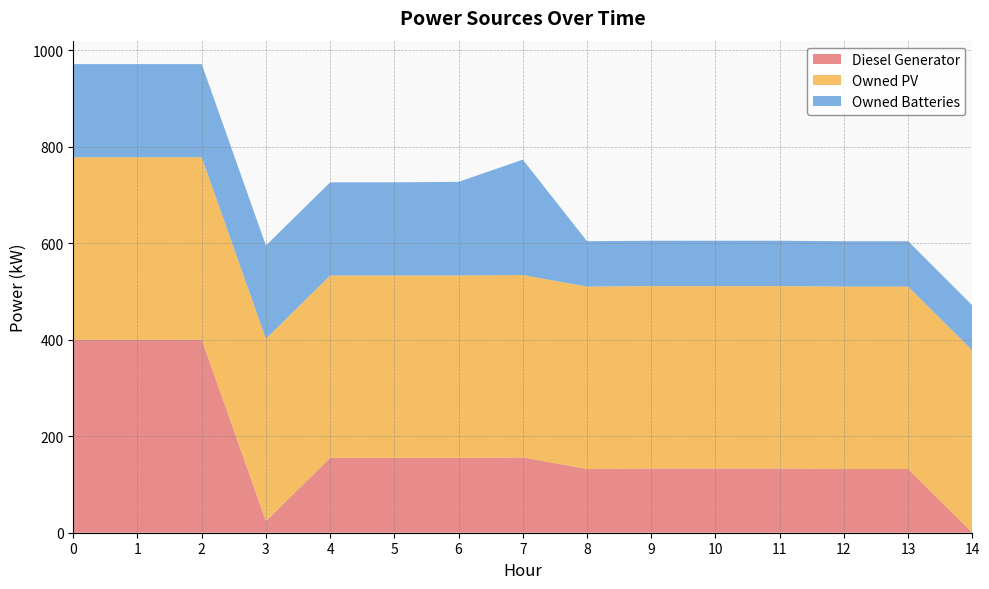

Reading left to right, transcribe all the data shown in this chart.

Diesel Generator: 400	400	400	24	155	155	155	156	132	133	133	133	132	132	0
Owned PV: 378	378	378	378	378	378	378	378	378	378	378	378	378	378	378
Owned Batteries: 193	193	193	193	193	193	194	239	94	94	94	94	94	94	93